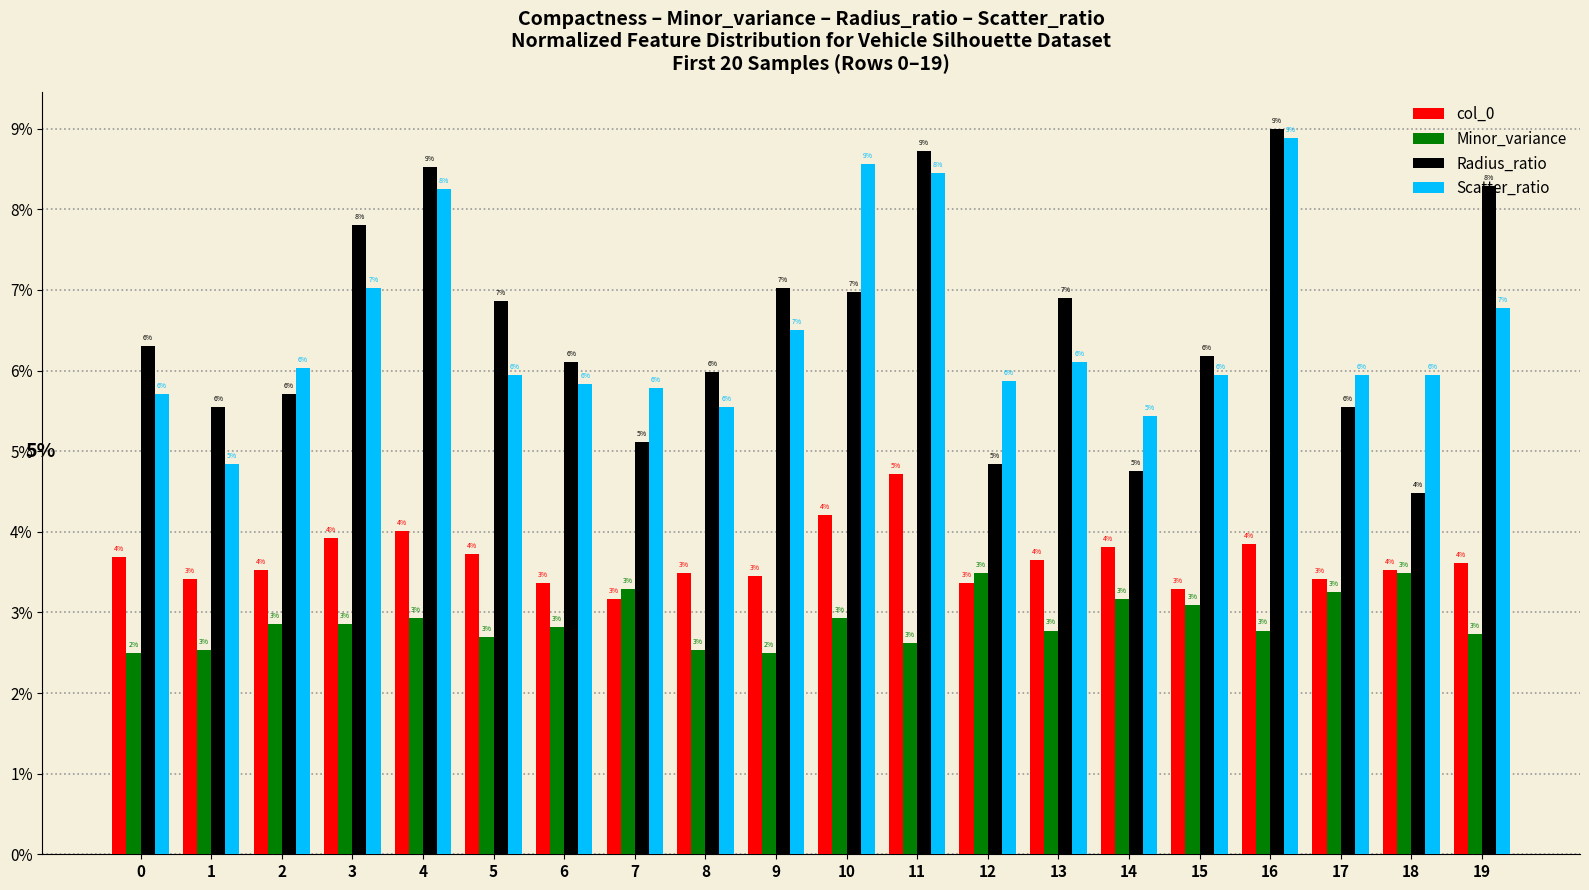

How many bars are there in each group?

4